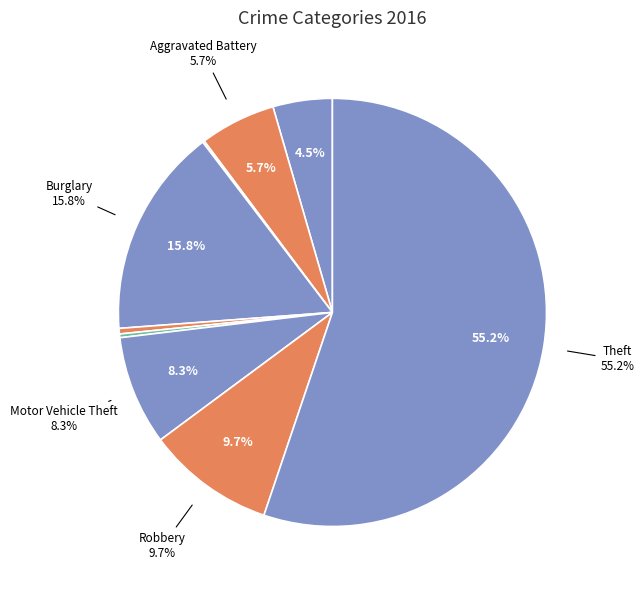

To the nearest percent, what is the combined percentage of Robbery and Criminal Sexual Assault?

10%